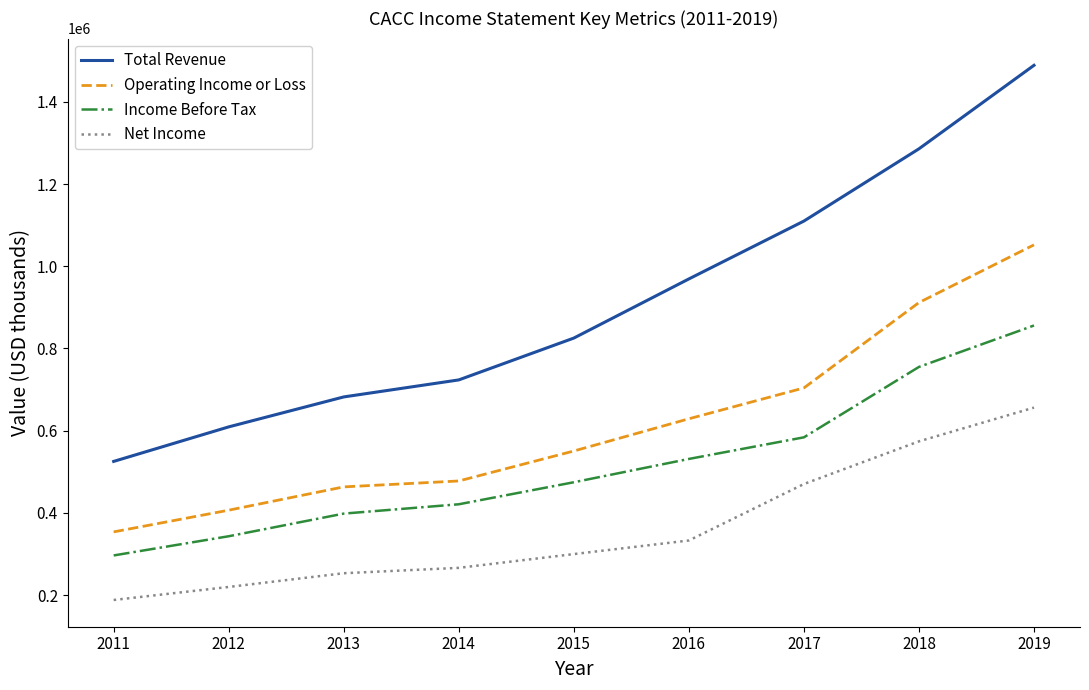

What are all the series names shown in the legend?

Total Revenue, Operating Income or Loss, Income Before Tax, Net Income